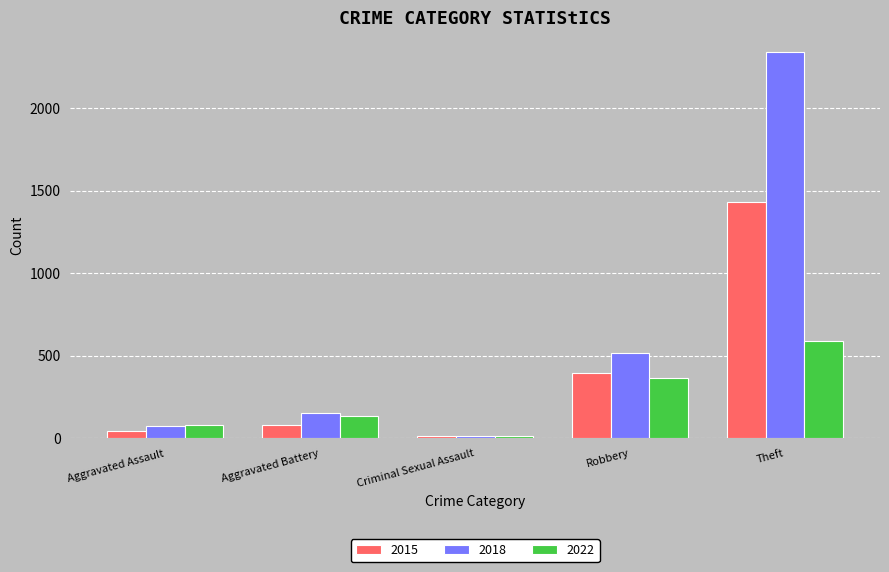

What is the approximate value of 2018 at Theft, to the nearest 100?

2300